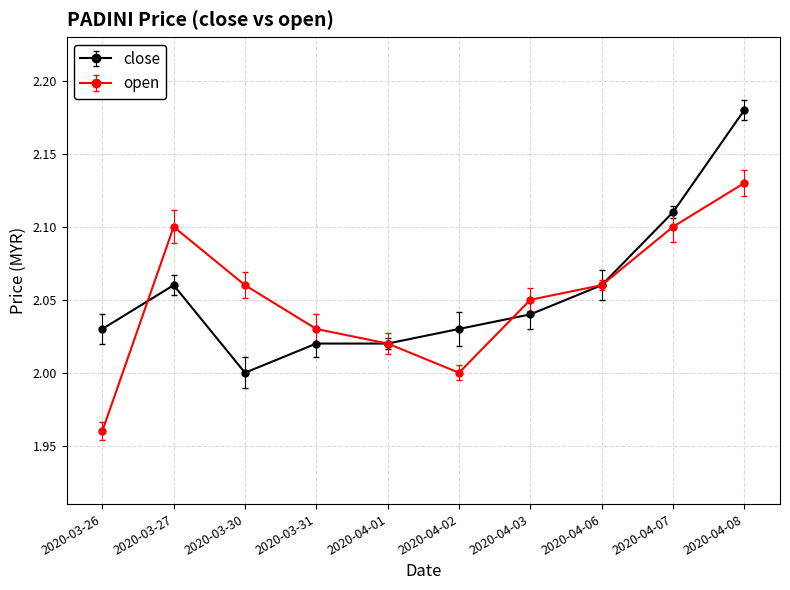

How many distinct data groups are displayed?

2